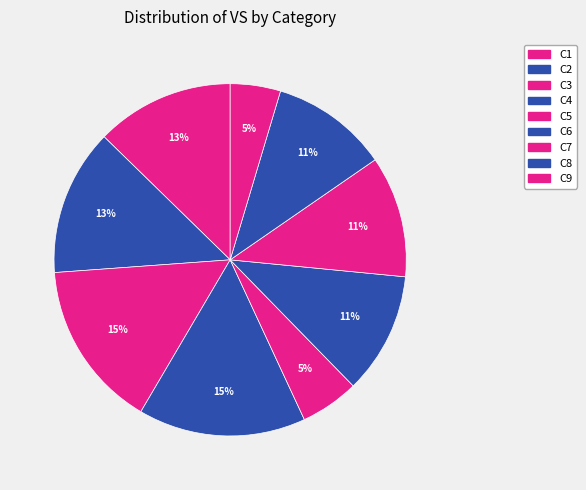

To the nearest percent, what is the difference between the largest and smallest slice percentages?

11%